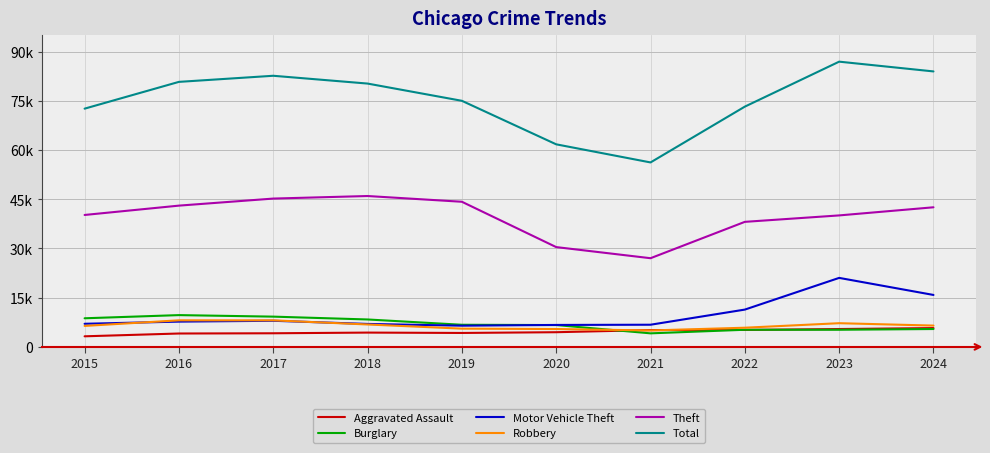

Which series has the widest spread of values?

Total